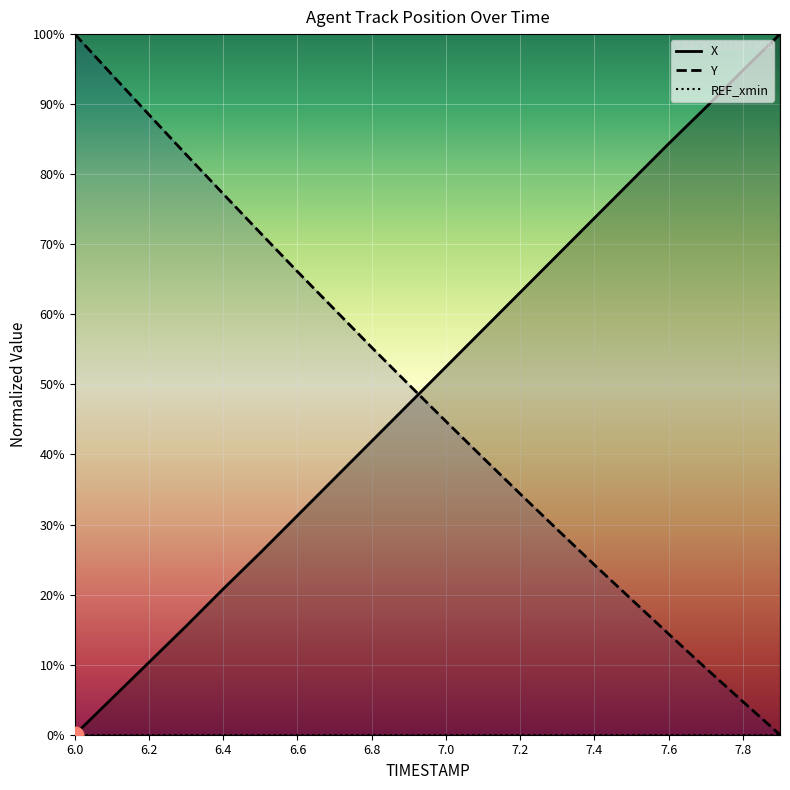

At which label does Y first exceed 49?

6.0